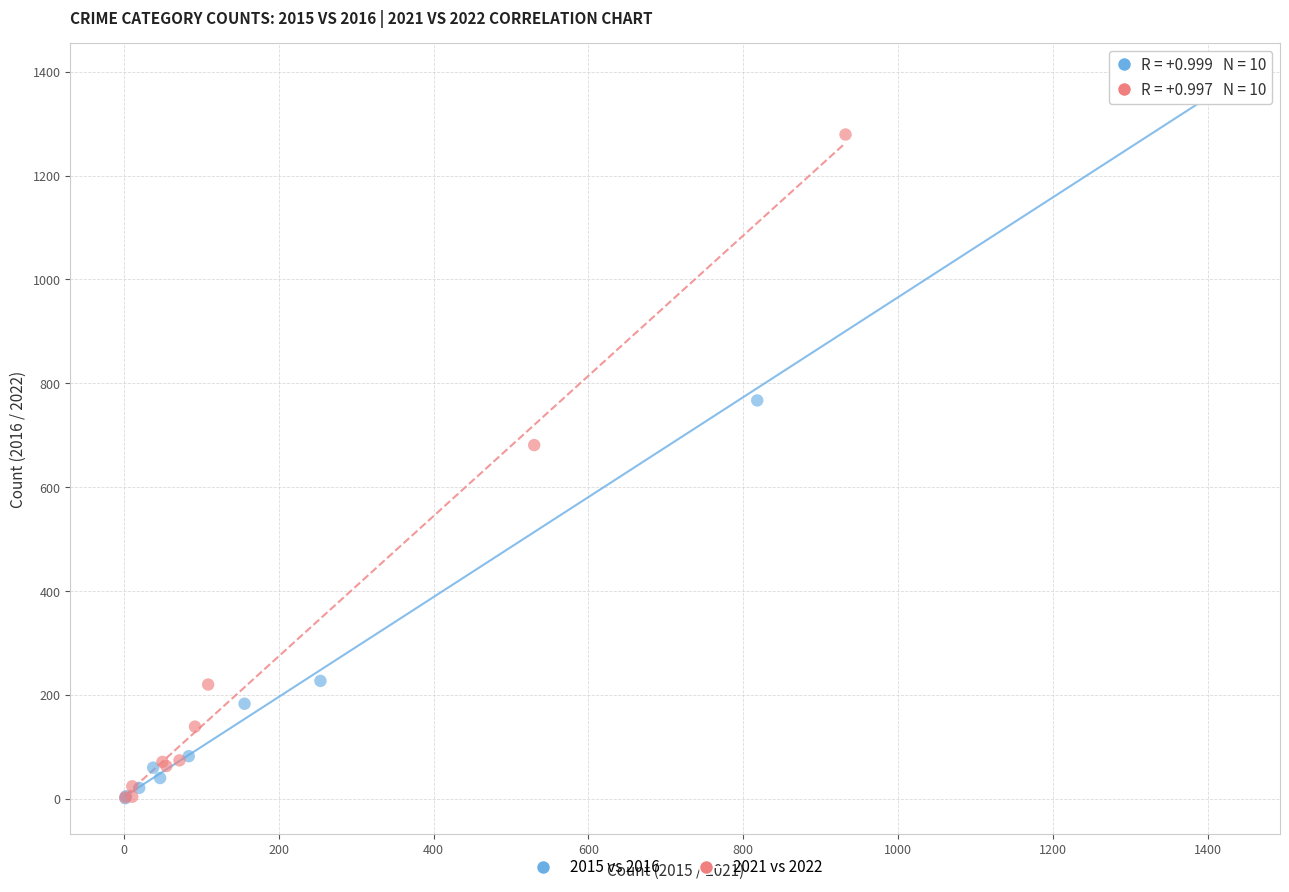

Which series has the largest Y range (max minus min)?

2015 vs 2016